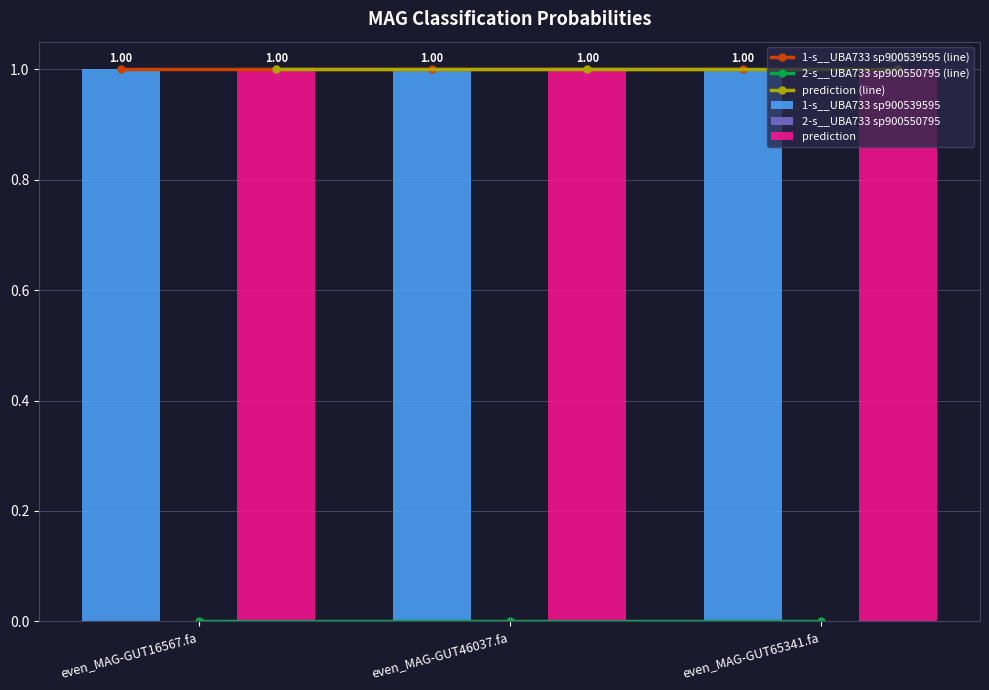

Rank the series at even_MAG-GUT65341.fa from lowest to highest value.

2-s__UBA733 sp900550795 (line), 2-s__UBA733 sp900550795, 1-s__UBA733 sp900539595 (line), 1-s__UBA733 sp900539595, prediction (line), prediction